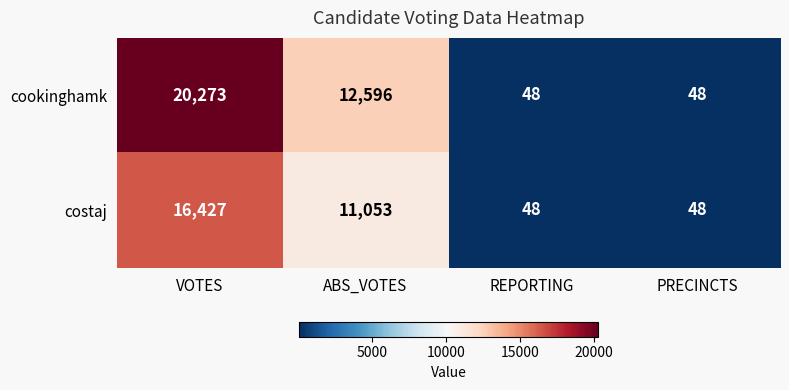

Which series has the largest total across all categories?

cookinghamk